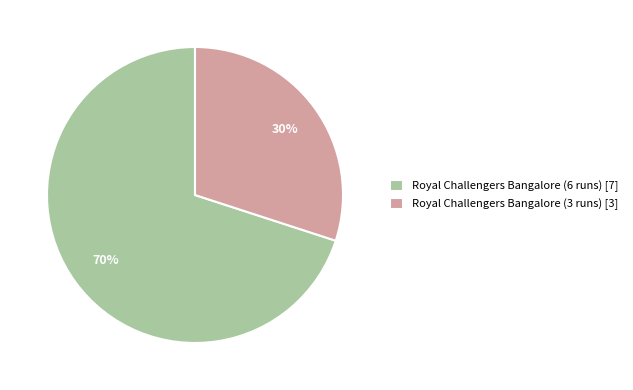

Rank the categories by value from lowest to highest.

Royal Challengers Bangalore (3 runs), Royal Challengers Bangalore (6 runs)